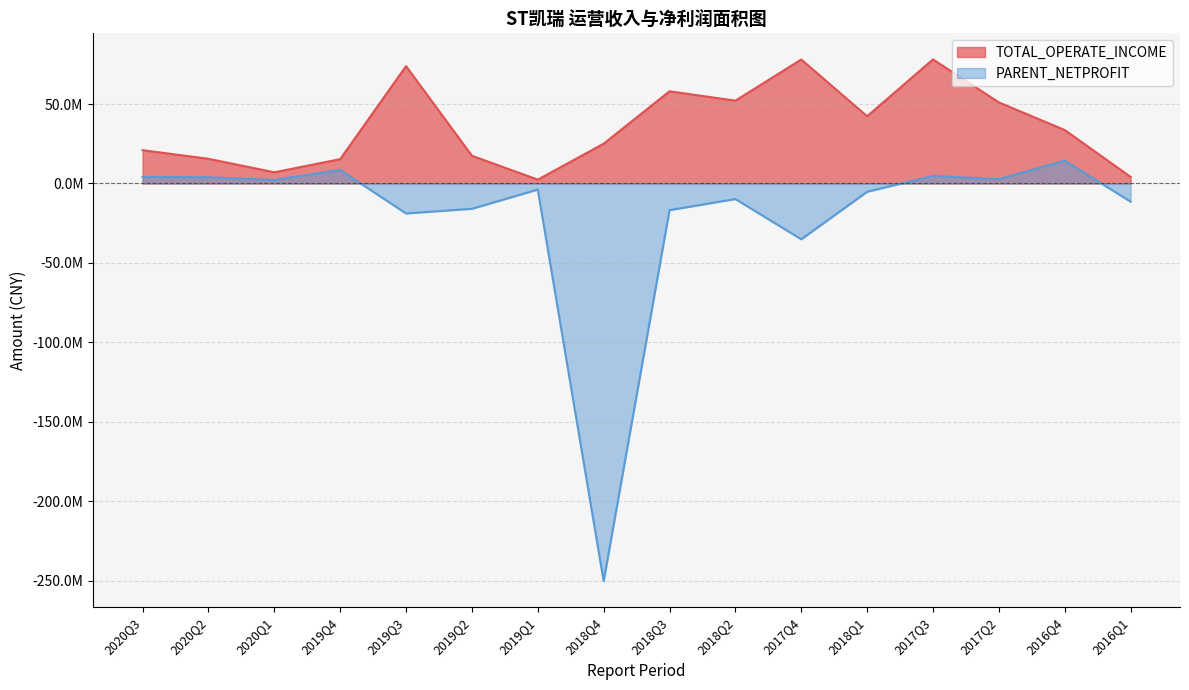

What is the average value of the PARENT_NETPROFIT series?

-20398011.2